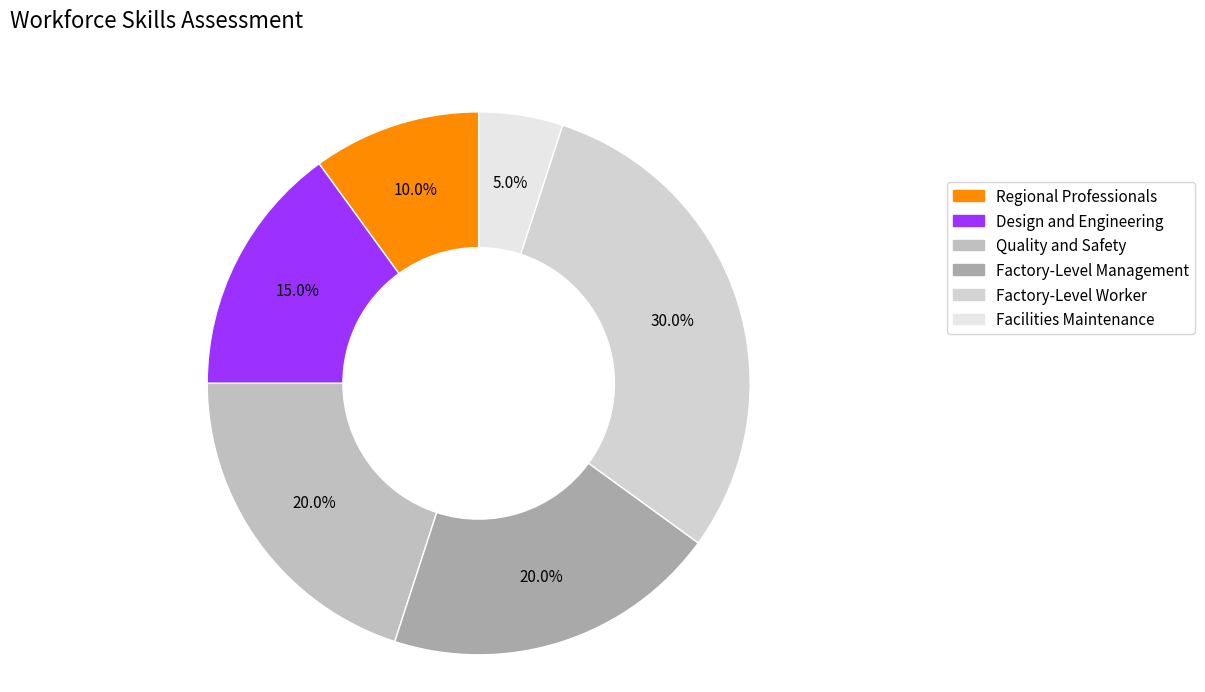

Does Design and Engineering represent more than half of the total?

No